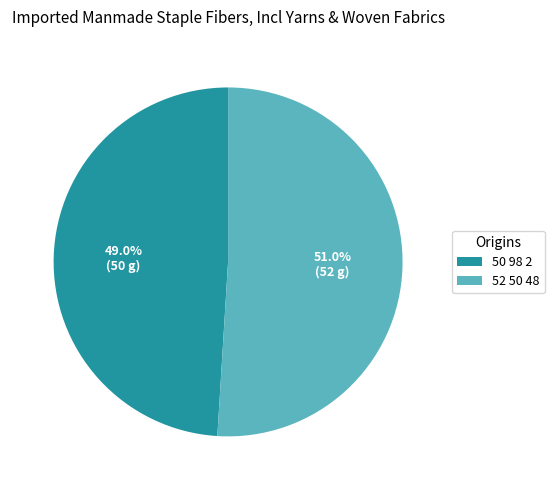

Combined, do 52 50 48 and 50 98 2 account for over 50%?

Yes